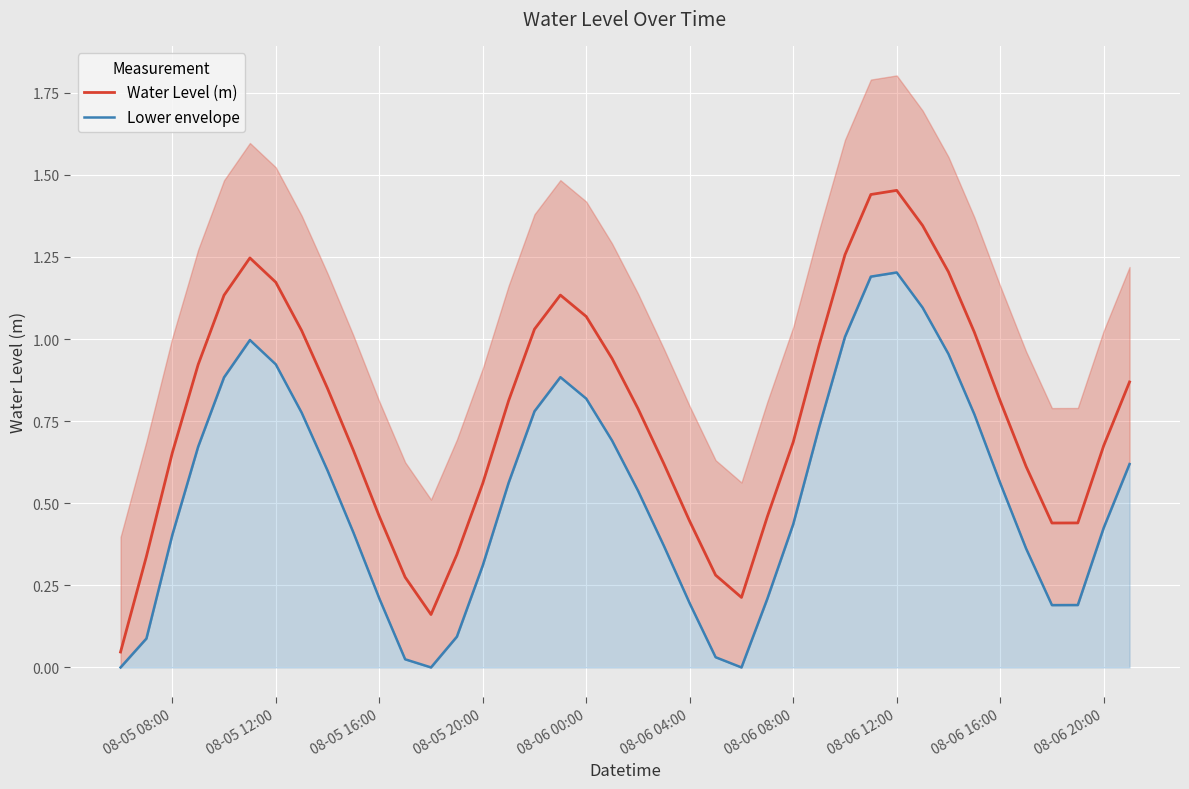

Rank the series by their maximum value, from highest to lowest.

Water Level (m), Lower envelope